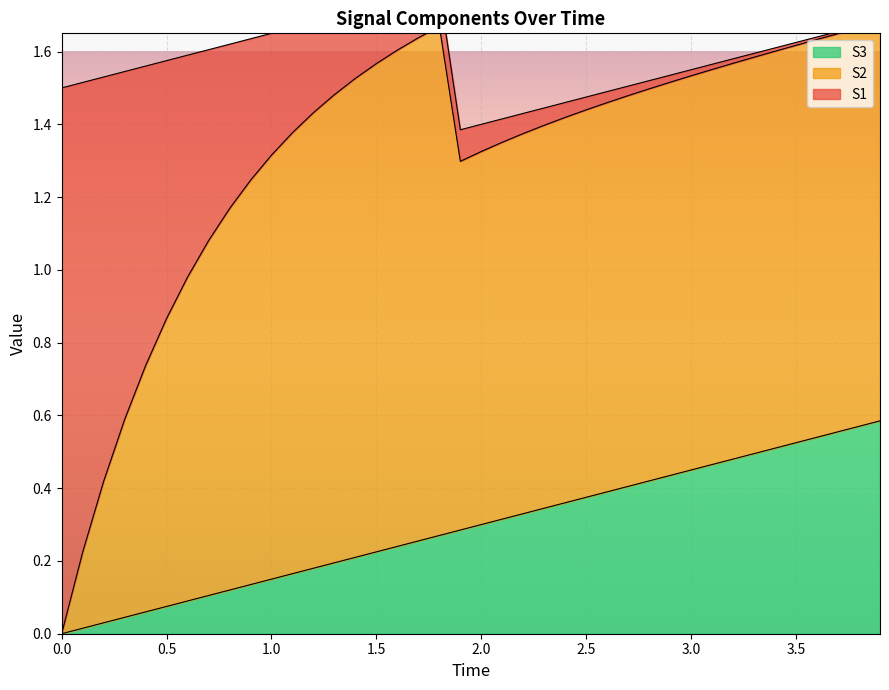

Reading left to right, extract all data points from this chart.

S1: 1.5	1.3	1.1	1.0	0.8	0.7	0.6	0.5	0.5	0.4	0.3	0.3	0.2	0.2	0.2	0.2	0.1	0.1	0.1	0.1	0.1	0.1	0.1	0.0	0.0	0.0	0.0	0.0	0.0	0.0	0.0	0.0	0.0	0.0	0.0	0.0	0.0	0.0	0.0	0.0
S2: 0.0	0.2	0.4	0.5	0.7	0.8	0.9	1.0	1.0	1.1	1.2	1.2	1.3	1.3	1.3	1.3	1.4	1.4	1.4	1.0	1.0	1.0	1.0	1.1	1.1	1.1	1.1	1.1	1.1	1.1	1.1	1.1	1.1	1.1	1.1	1.1	1.1	1.1	1.1	1.1
S3: 0.0	0.0	0.0	0.0	0.1	0.1	0.1	0.1	0.1	0.1	0.1	0.2	0.2	0.2	0.2	0.2	0.2	0.3	0.3	0.3	0.3	0.3	0.3	0.3	0.4	0.4	0.4	0.4	0.4	0.4	0.5	0.5	0.5	0.5	0.5	0.5	0.5	0.6	0.6	0.6